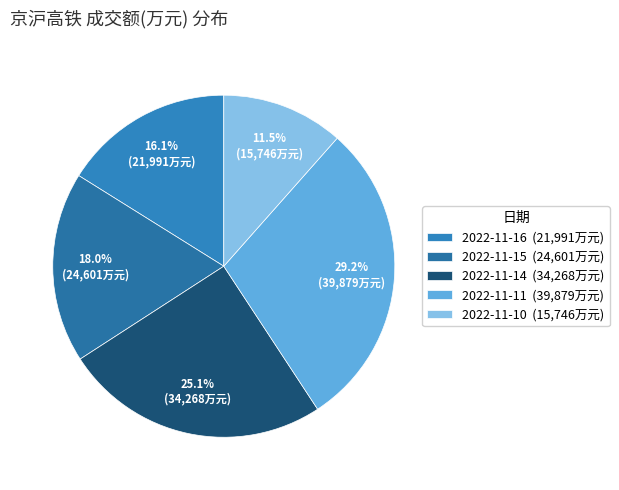

What percentage is NOT represented by 2022-11-15?

82.0%